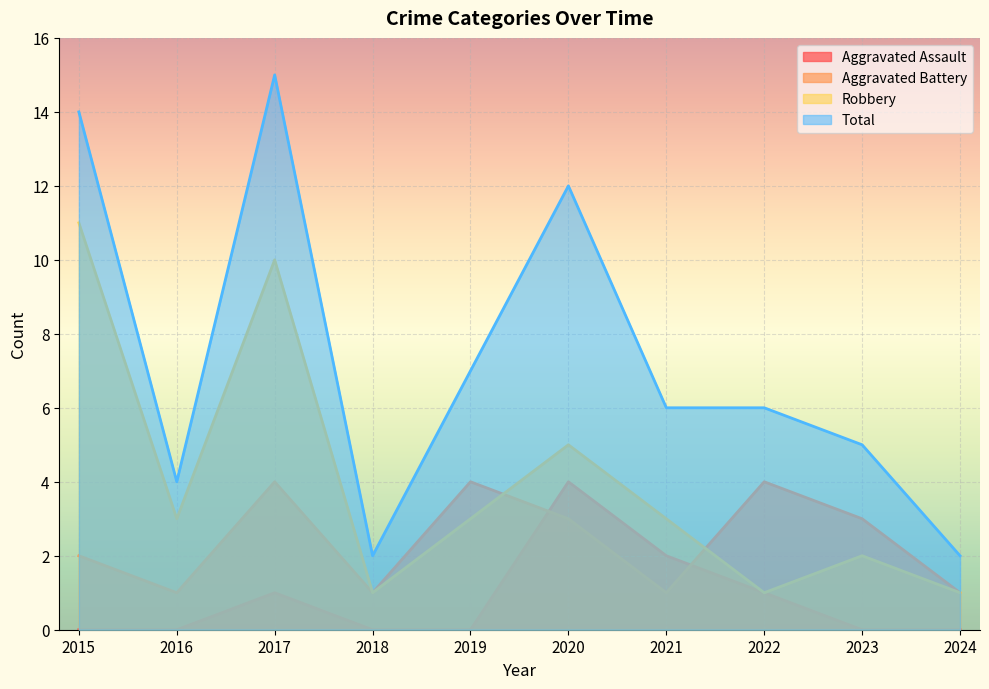

Which category has the lowest value in the Aggravated Battery series?

2016